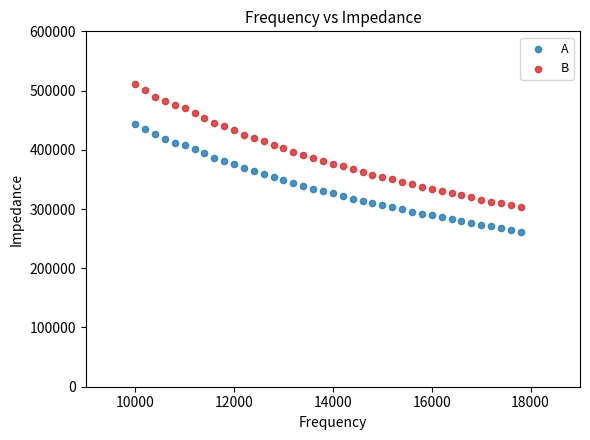

Which series reaches the minimum Y coordinate?

A